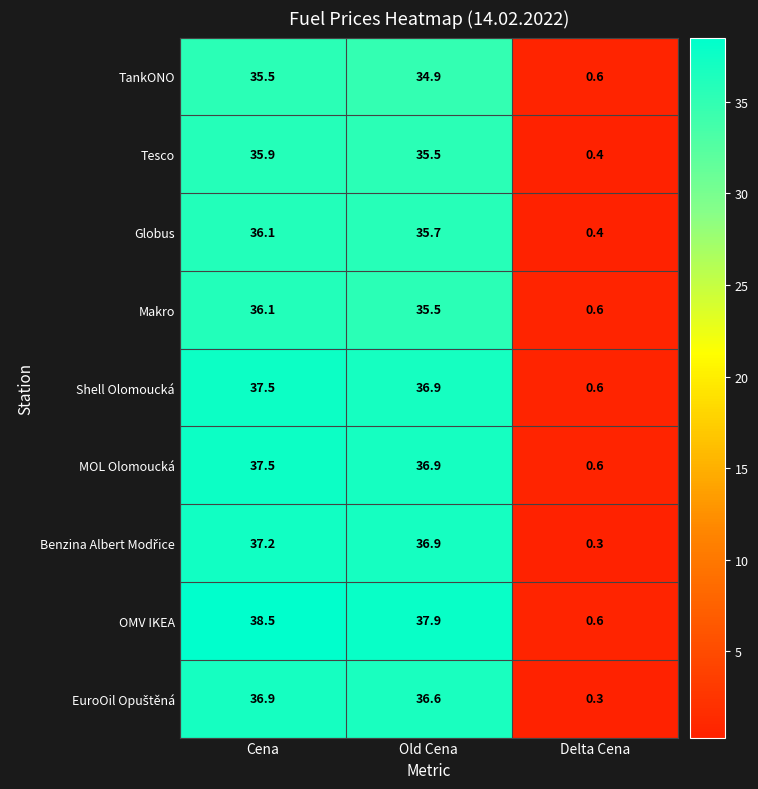

The value of Tesco at Cena is 54.2. True or false?

False